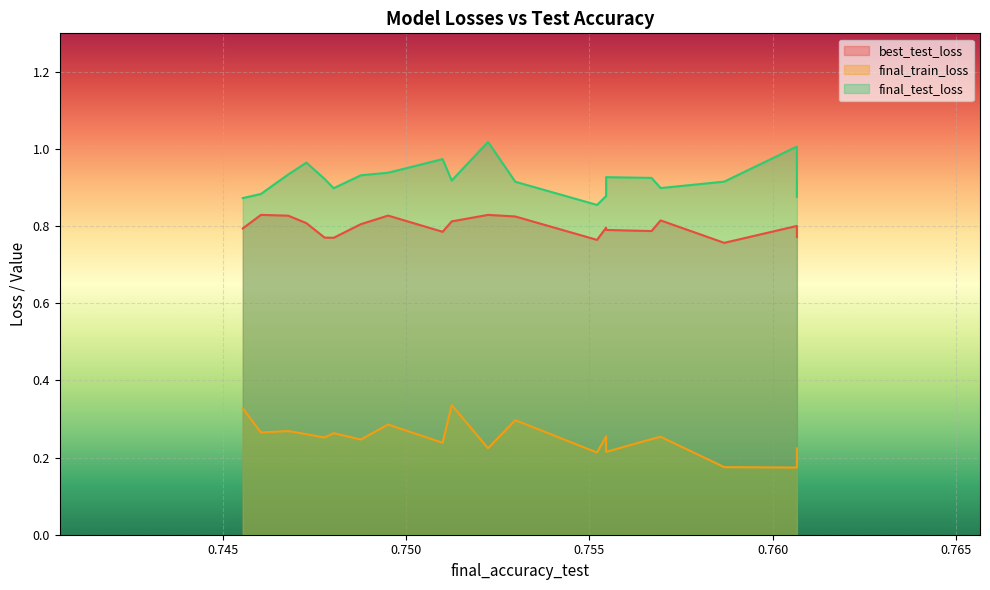

What is the label of the 10th point from the right?

0.7512401